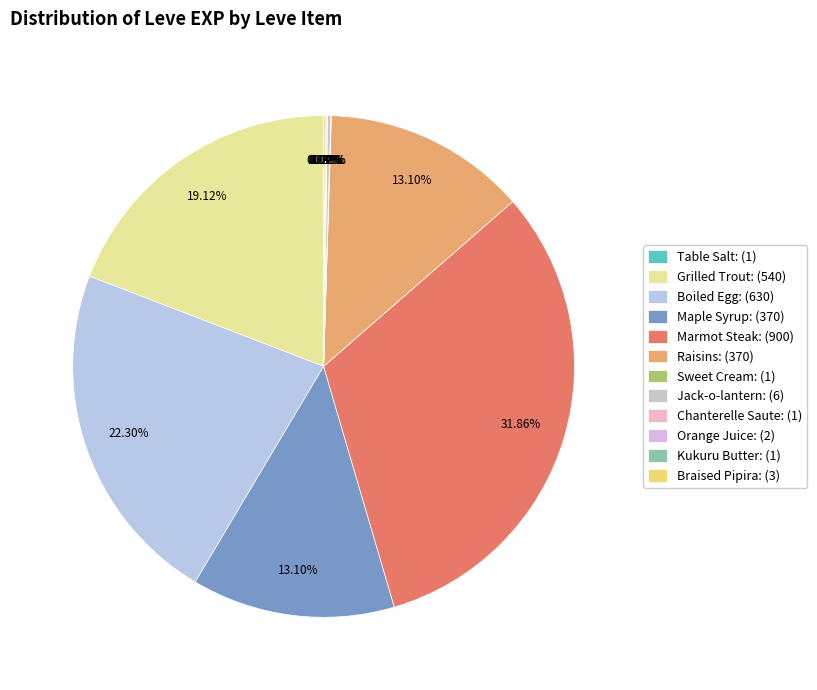

How many segments does this pie chart have?

12